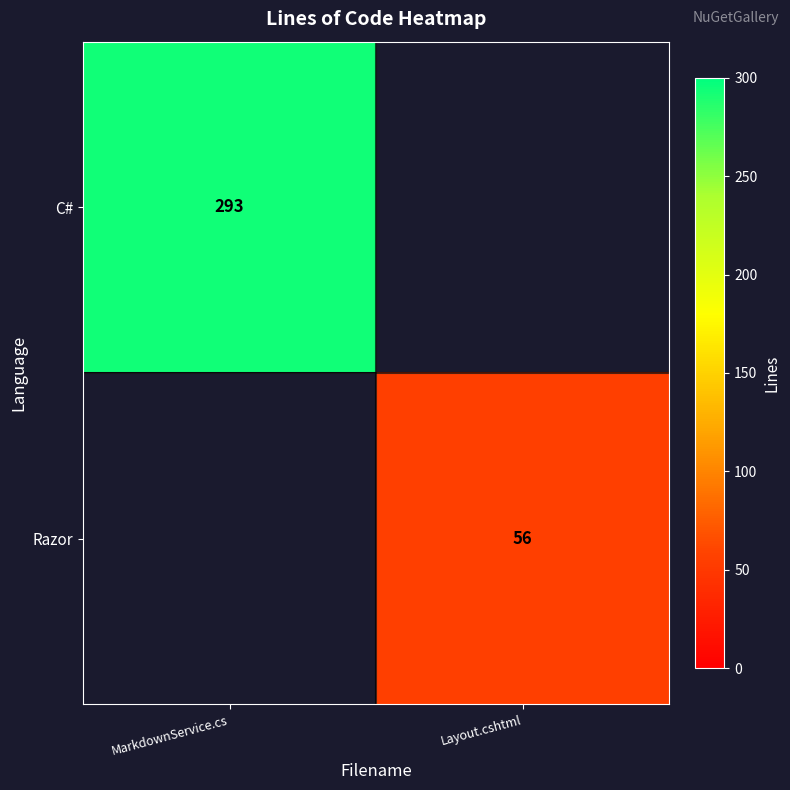

How many categories are shown in the chart?

2